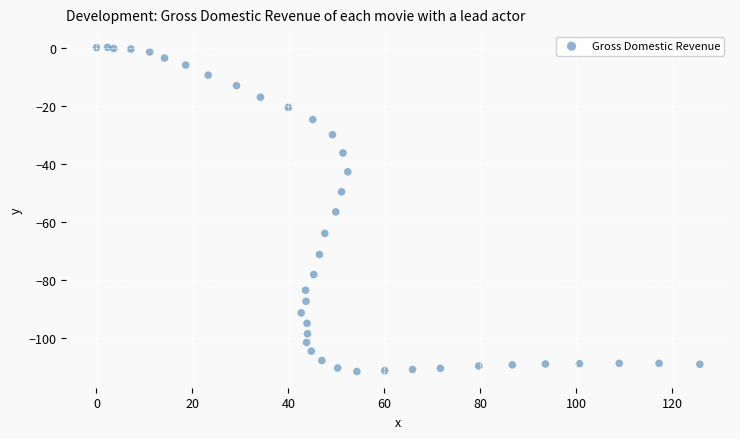

What Y value in the scatter plot is closest to -55?

-56.6